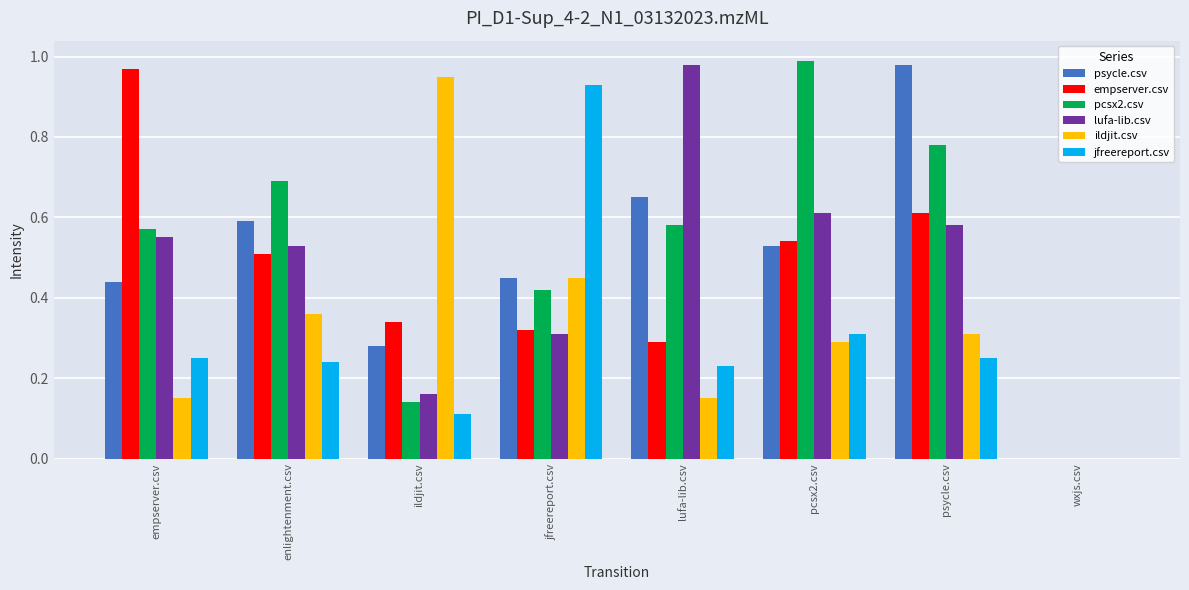

The ildjit.csv series shows 0.5 at jfreereport.csv. True or false?

True